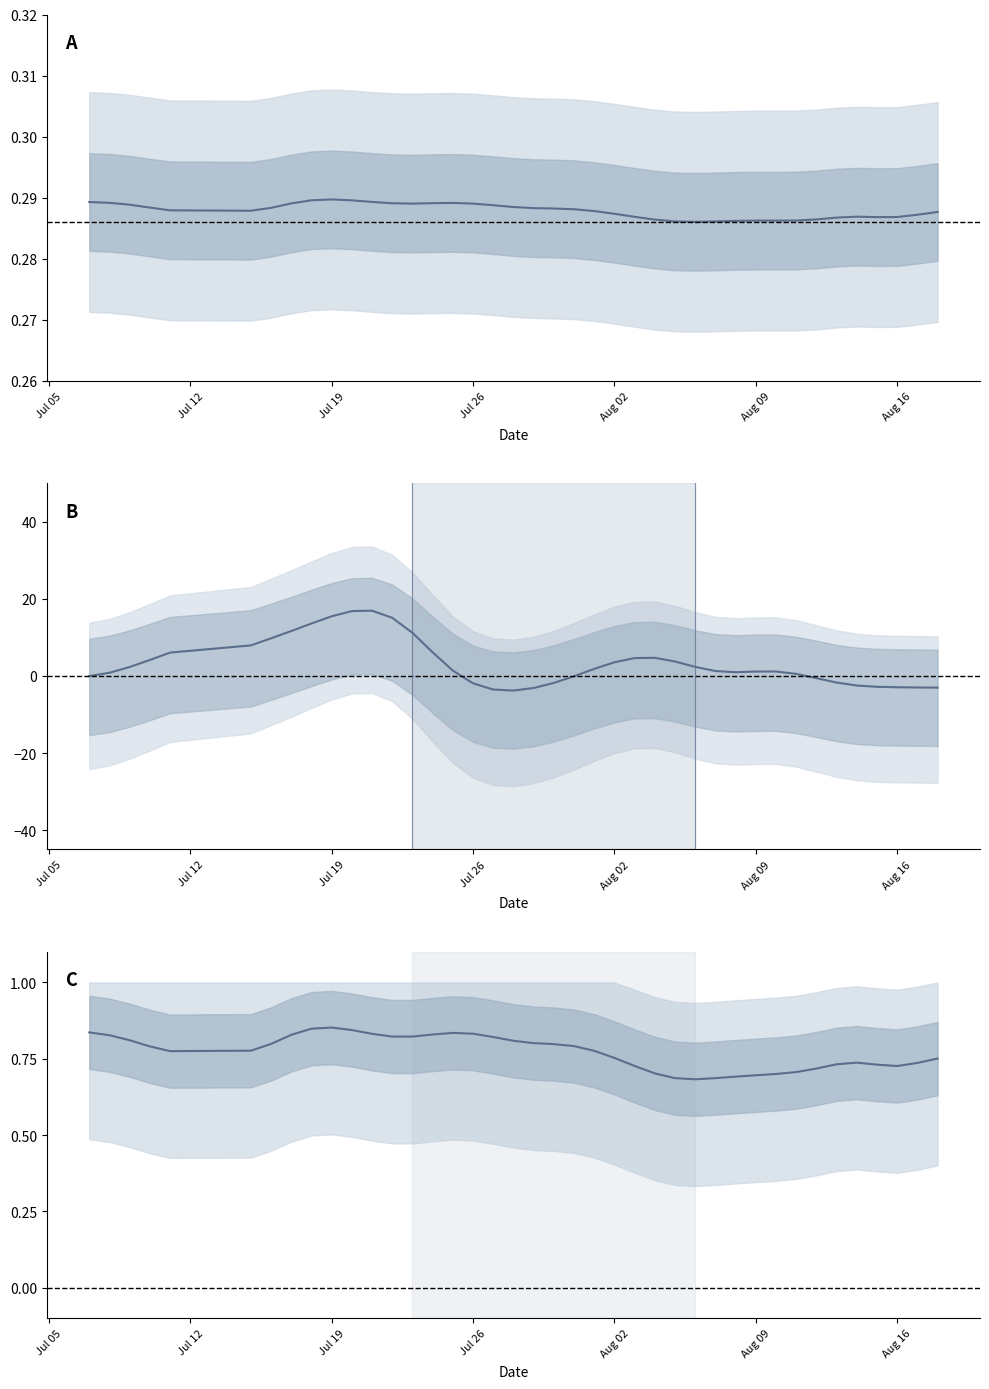

How many data points does each series have?

40